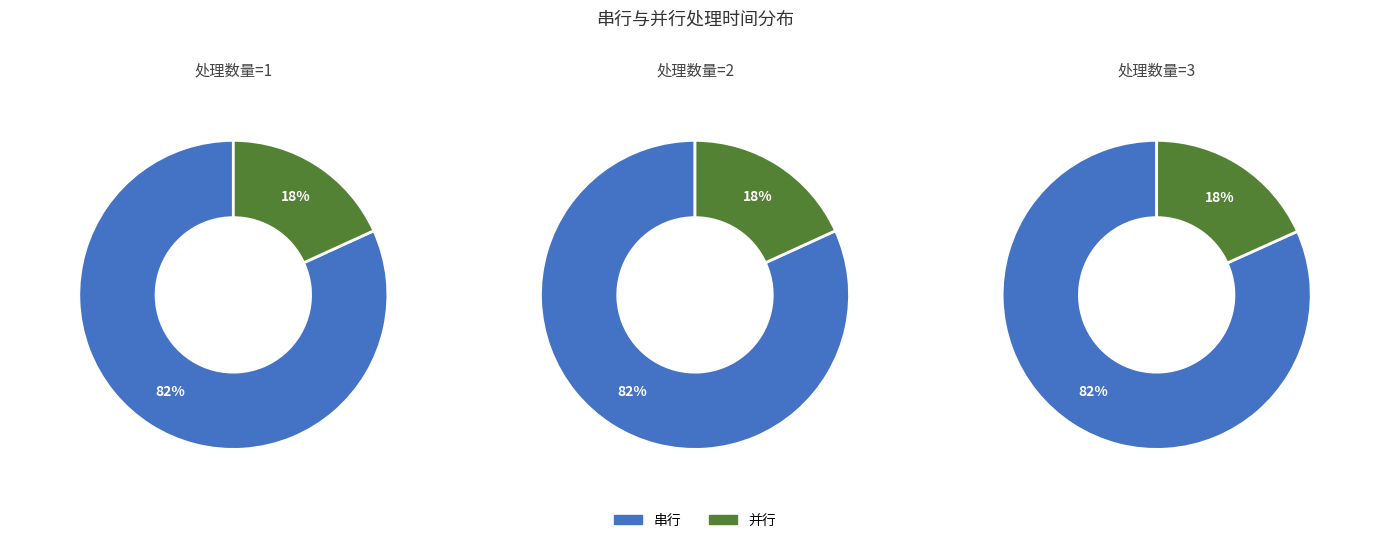

Which series changed the most between 1 and 2?

串行